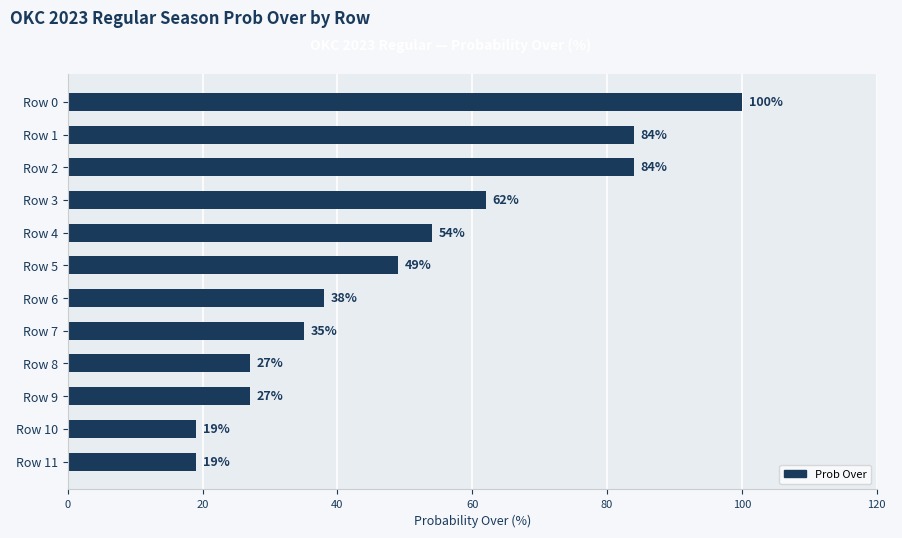

What is the ratio of the value at Row 0 to the value at Row 11?

5.3